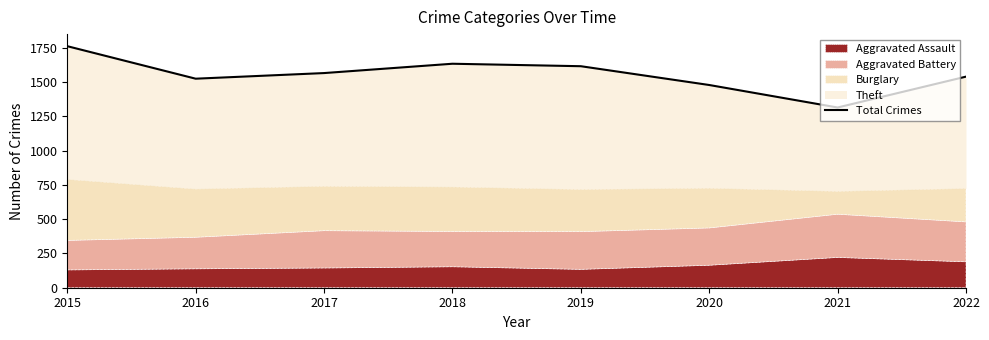

What is the average value?

1554